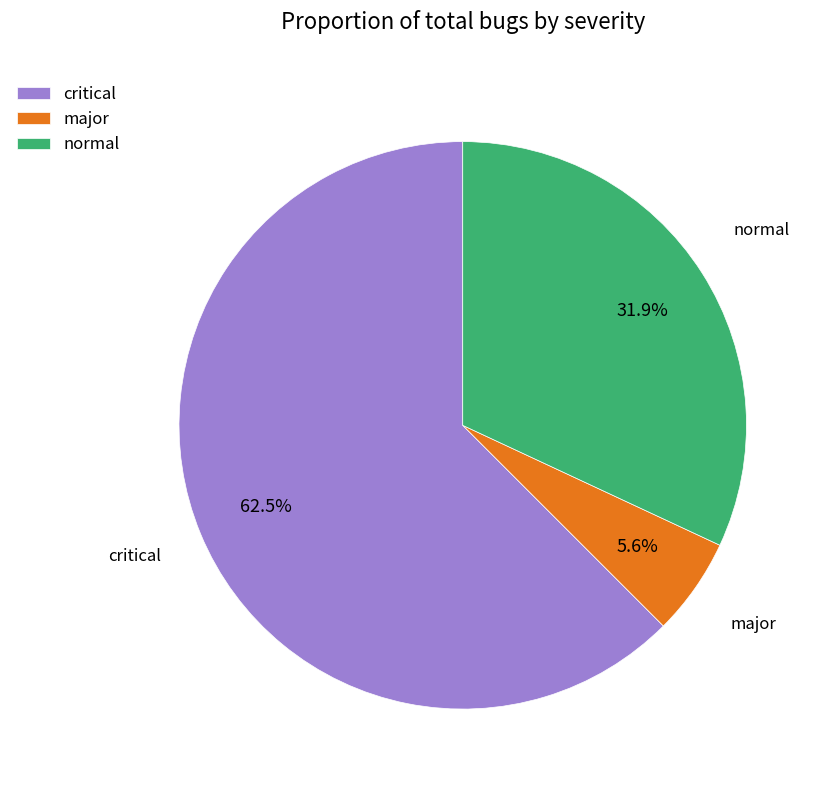

Rank the categories by value from lowest to highest.

major, normal, critical